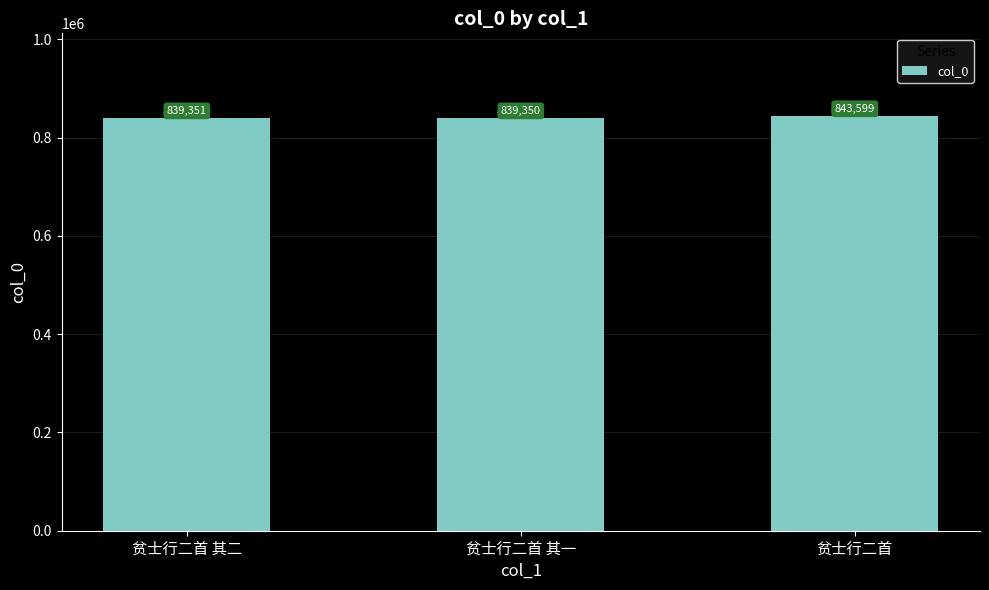

The chart shows a value of 839350 at 贫士行二首 其一. True or false?

True